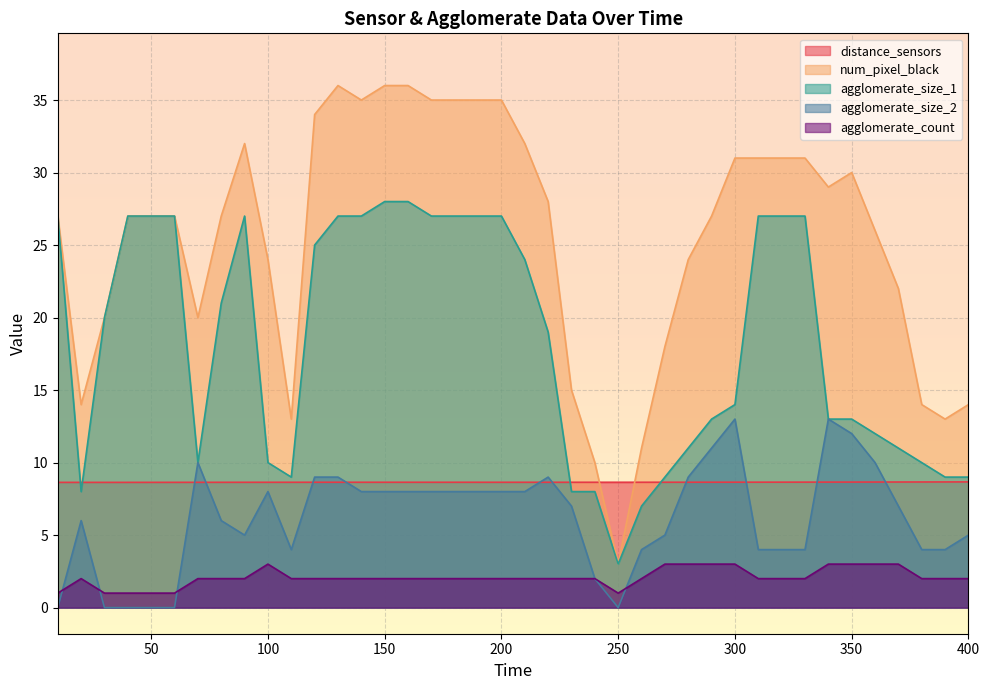

At how many categories does at least one series exceed 24?

24